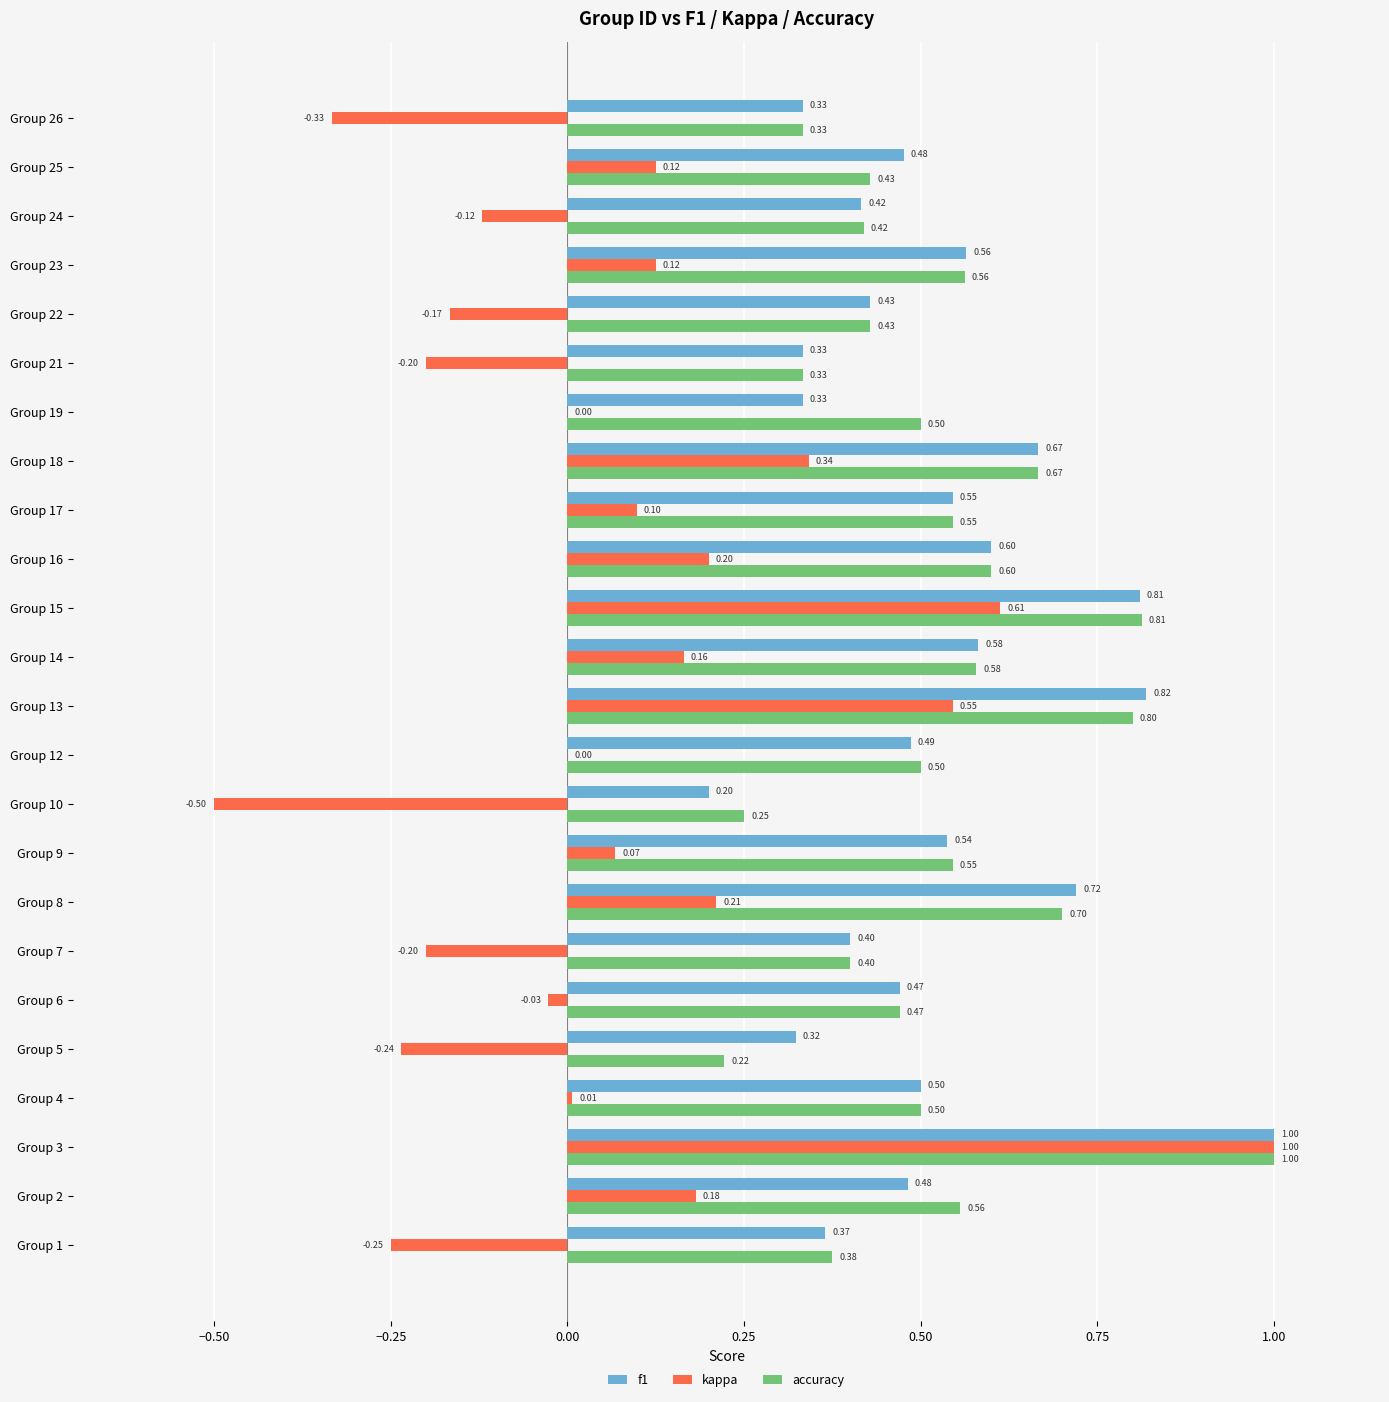

Which series changed the most between Group 16 and Group 26?

kappa